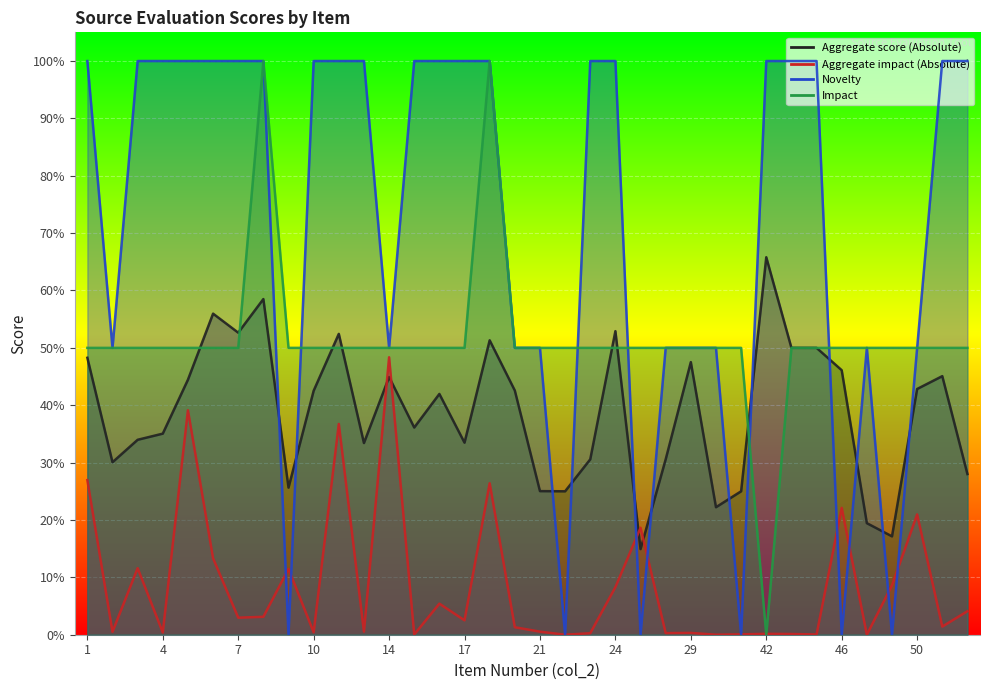

How many values in the Impact series exceed 0?

35